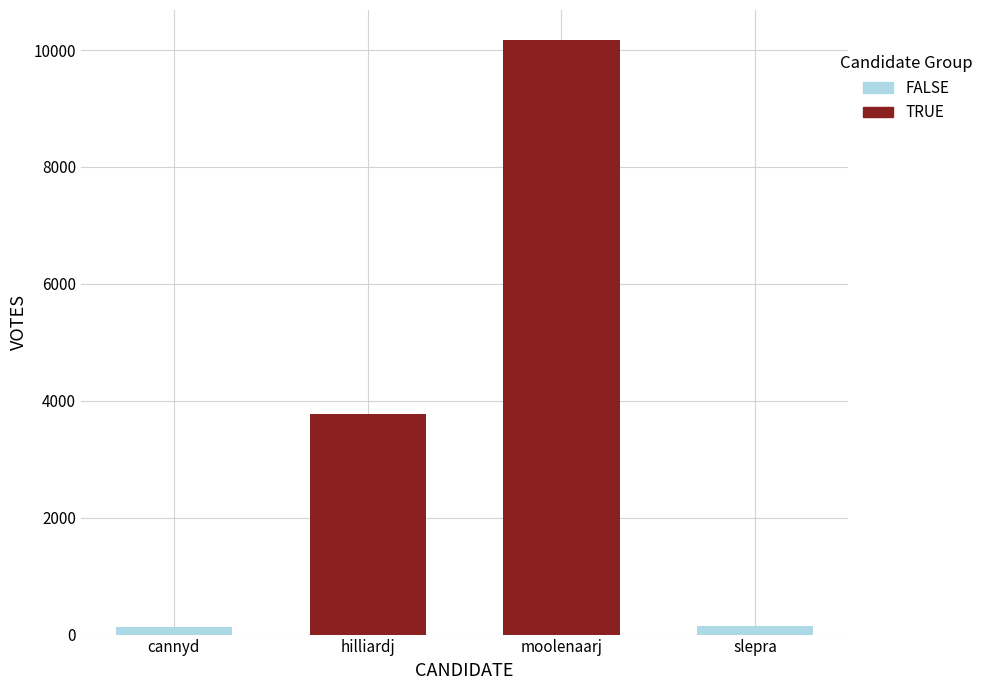

What is the value of the 4th bar from the left?

141